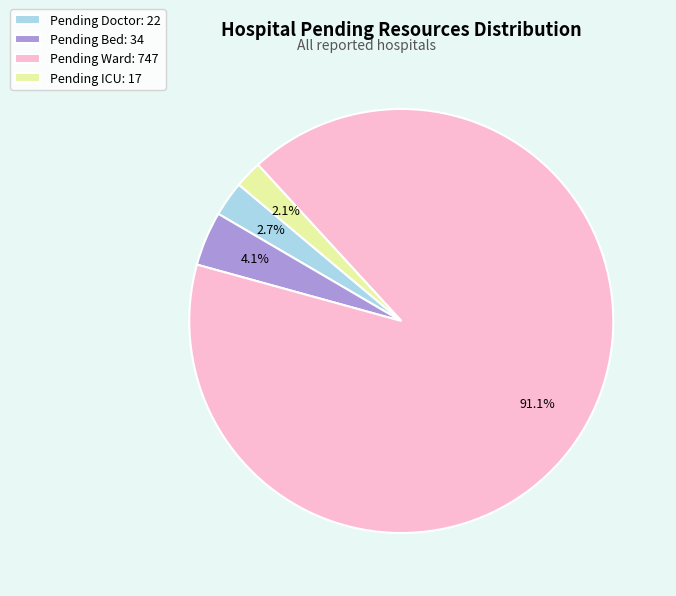

Between Pending Doctor: 22 and Pending ICU: 17, which is larger?

Pending Doctor: 22